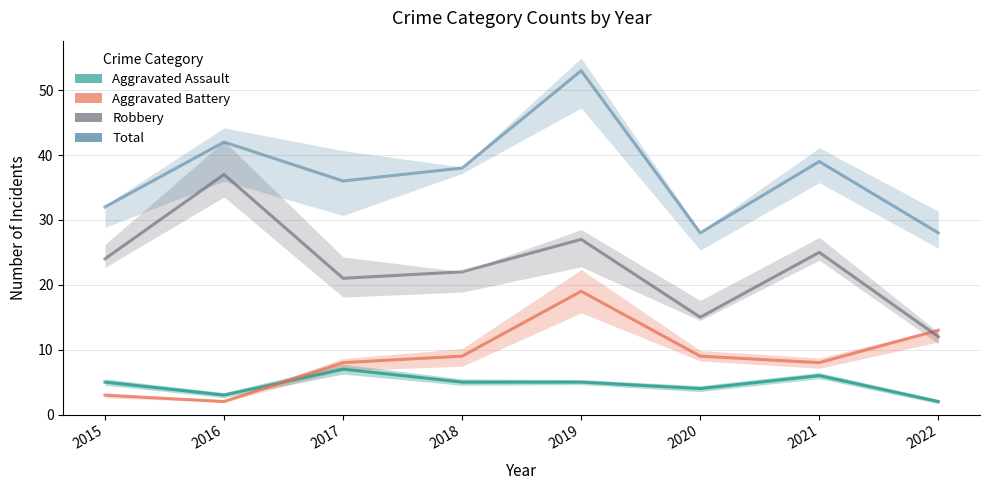

What is the minimum value for Aggravated Battery?

2